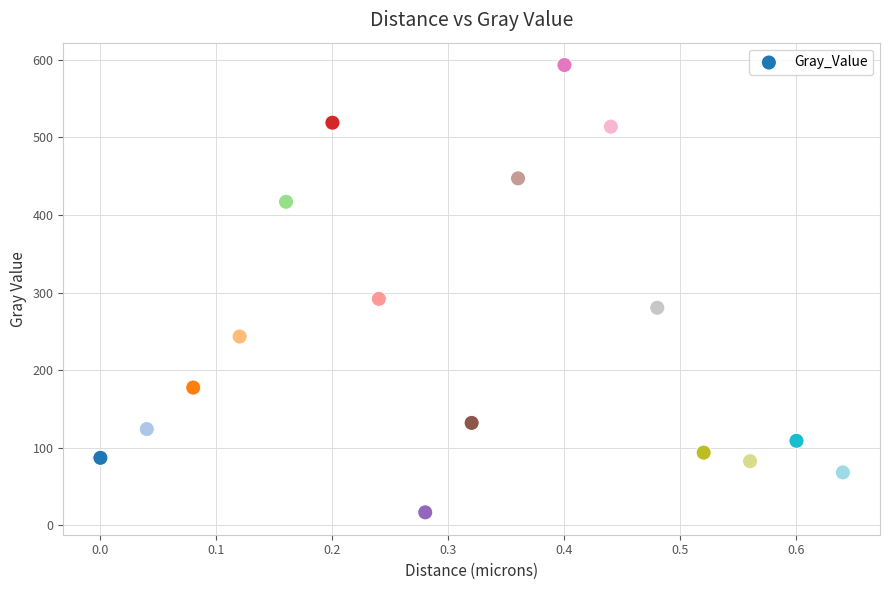

What Y value in the scatter plot is closest to 304?

291.9